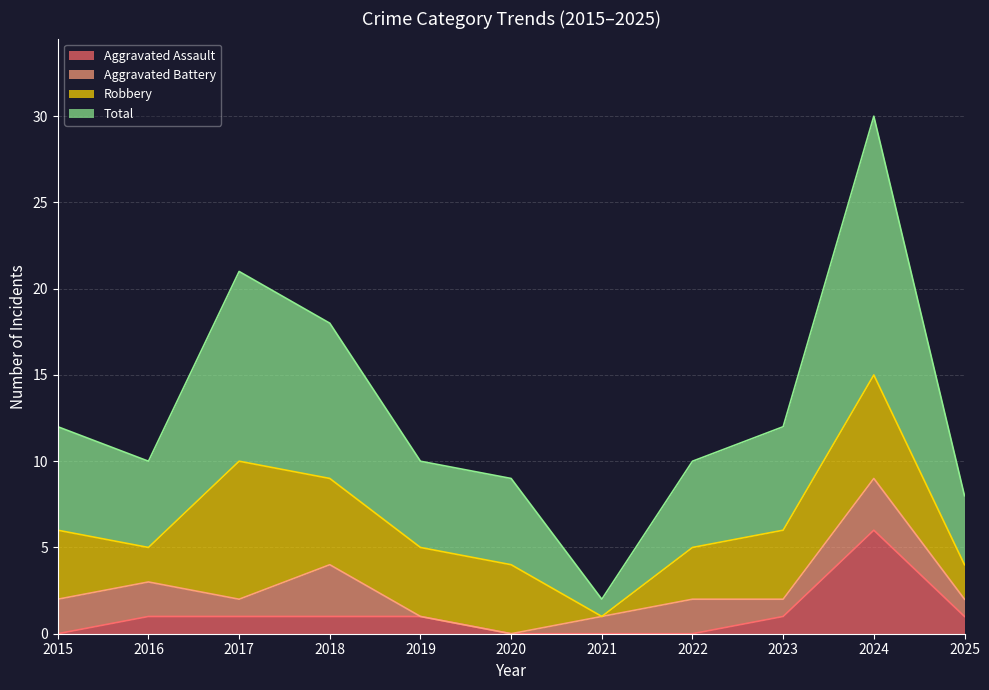

What is the difference between the maximum and minimum values in the Aggravated Assault series?

6